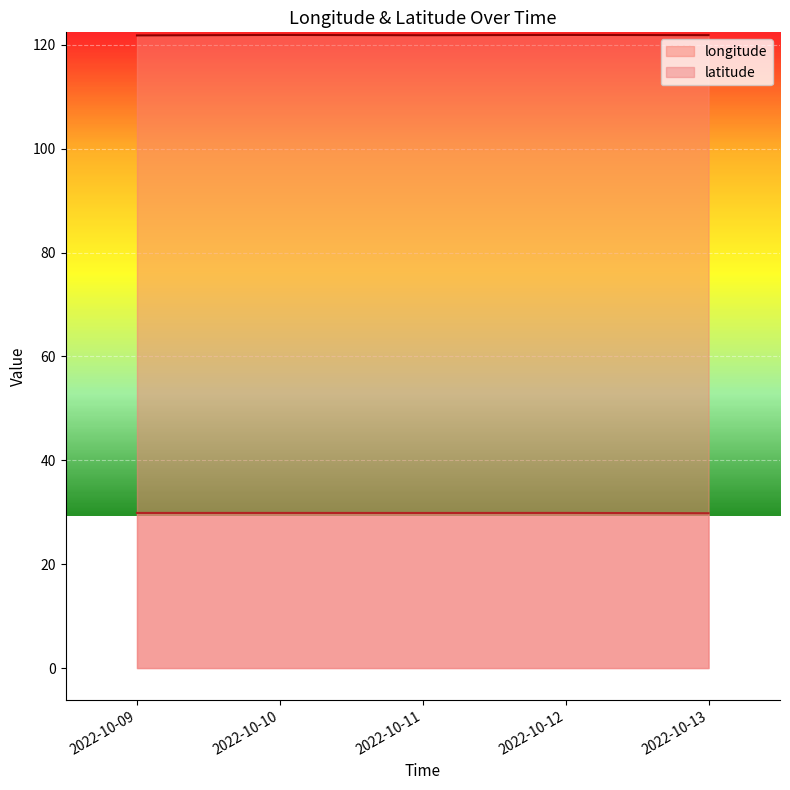

True or false: latitude and longitude intersect in this chart.

False